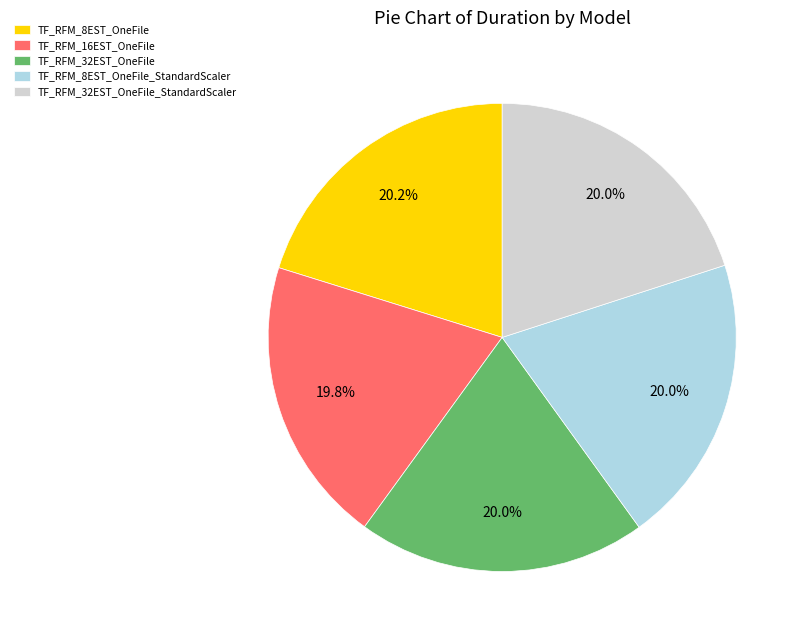

What portion of the pie excludes TF_RFM_32EST_OneFile?

80.0%